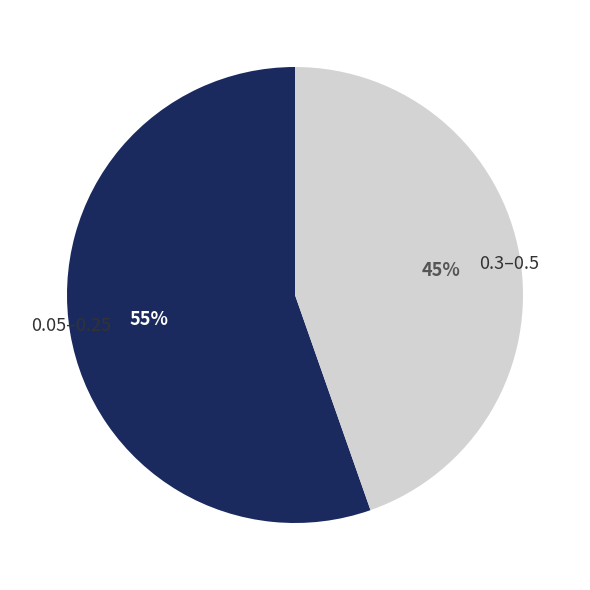

How many slices are in this pie chart?

2